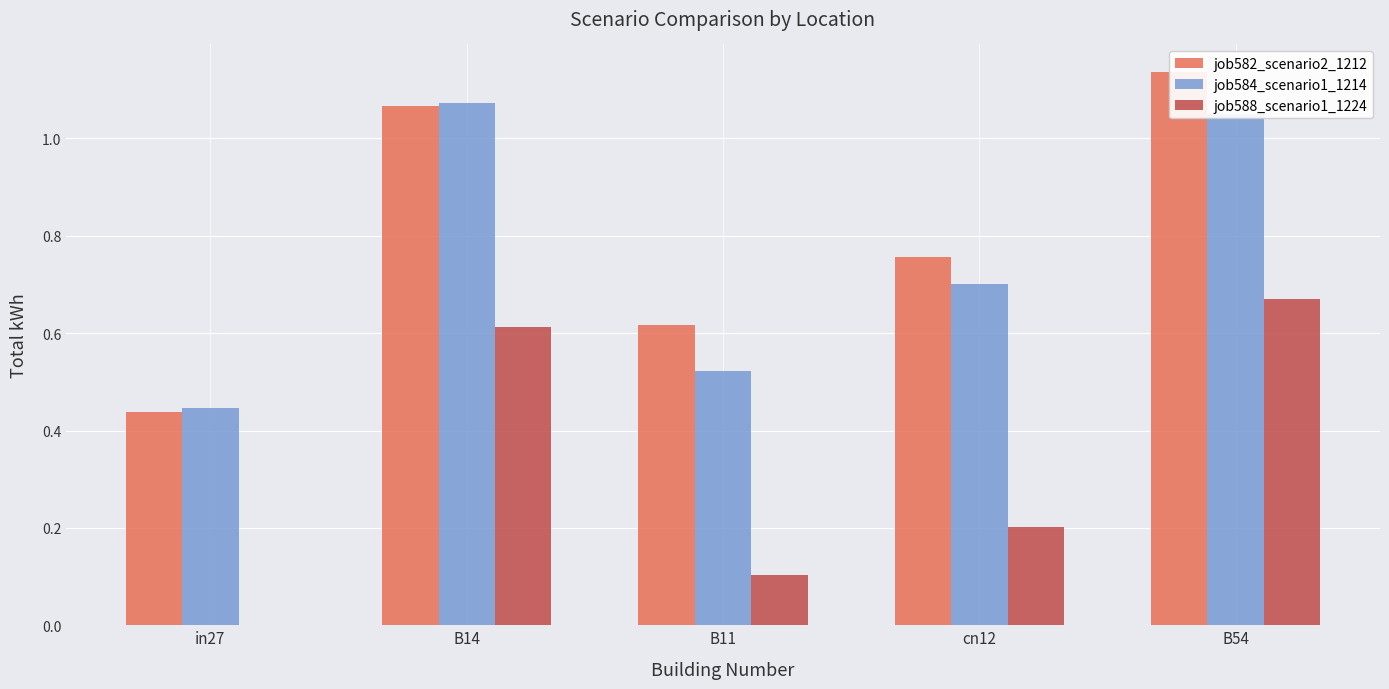

True or false: job582_scenario2_1212 has a value of 1.1 at B54.

True